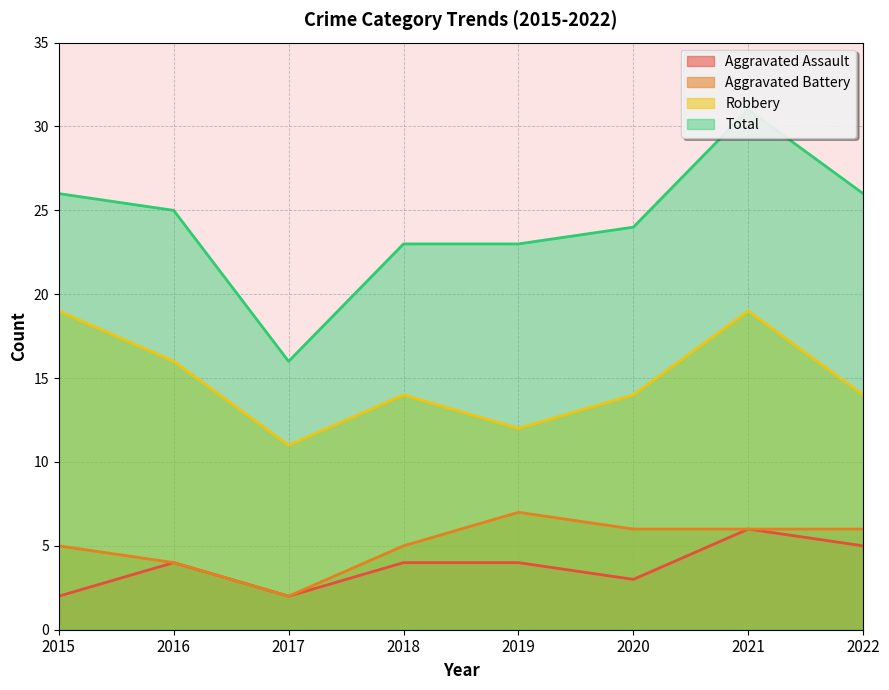

True or false: Aggravated Assault and Total cross at least once.

False